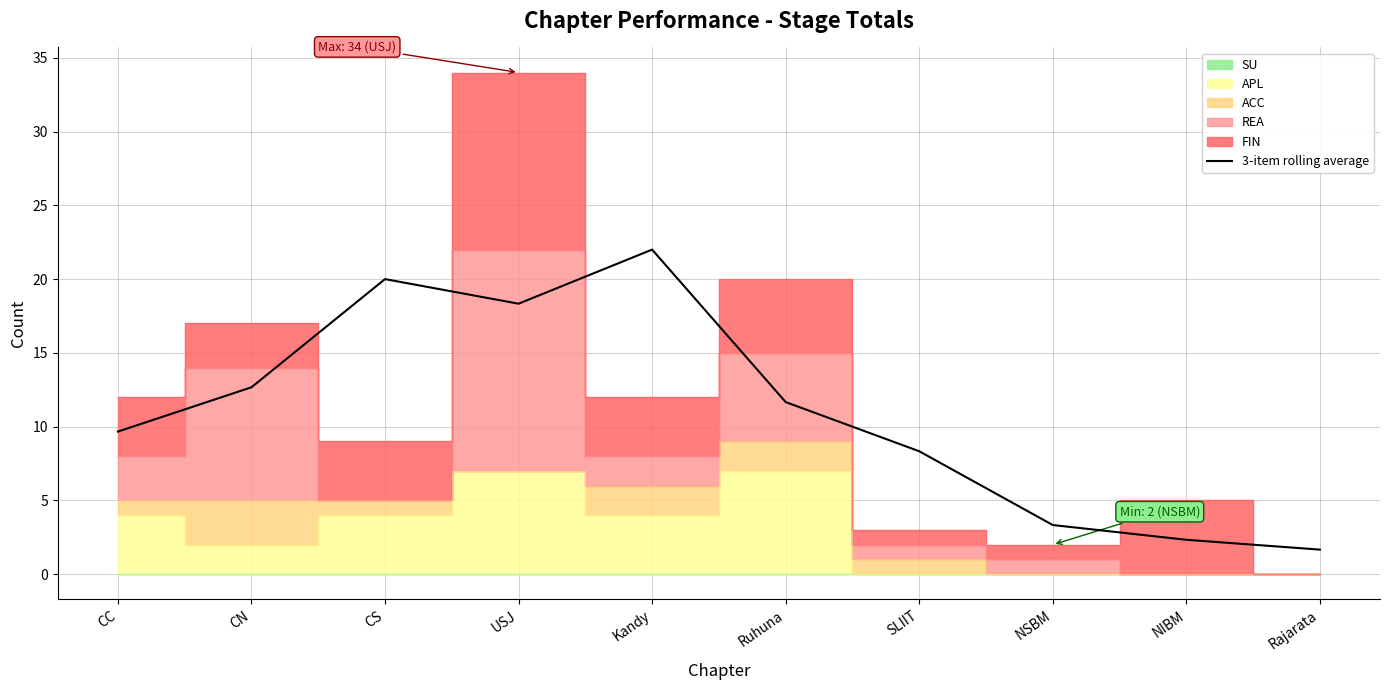

Reading left to right, extract all data points from this chart.

CC=9.7	CN=12.7	CS=20.0	USJ=18.3	Kandy=22.0	Ruhuna=11.7	SLIIT=8.3	NSBM=3.3	NIBM=2.3	Rajarata=1.7